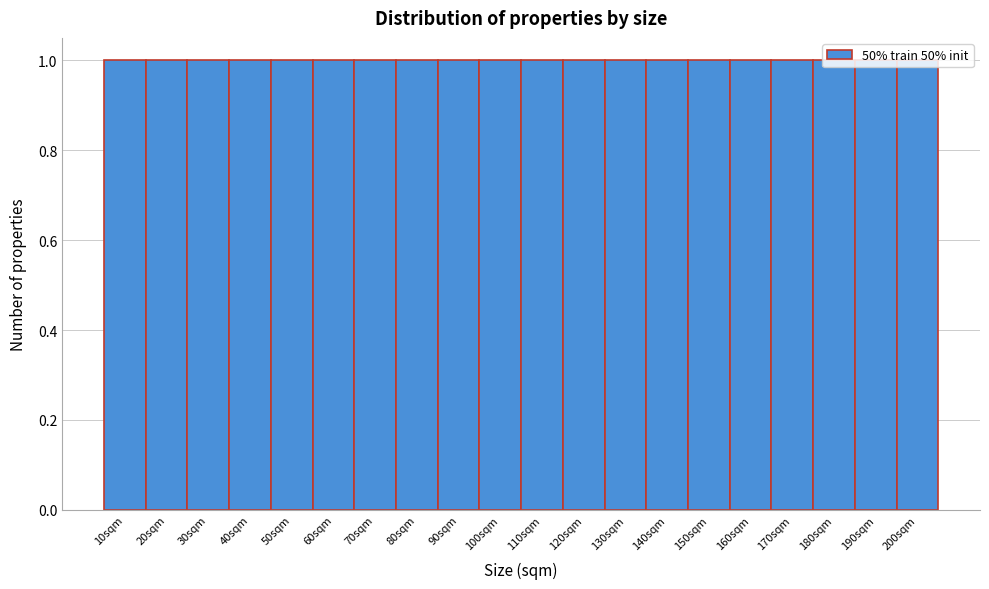

What is the height of the bar covering 125 to 135 on the x-axis? The values are not printed on the chart, so give them approximately, as read against the axis.

1